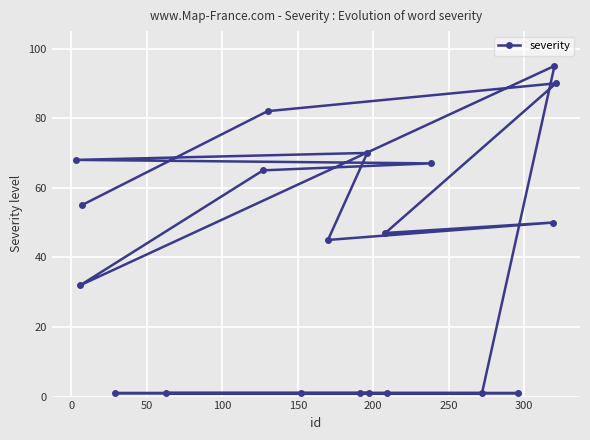

What is the greatest value displayed?

95